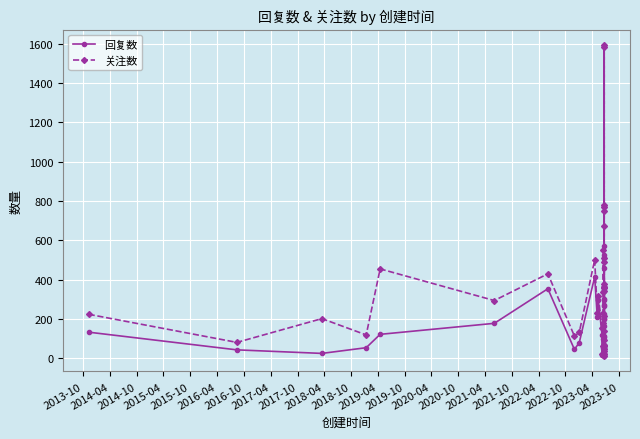

Where does the 回复数 series first go above 120?

2013-10